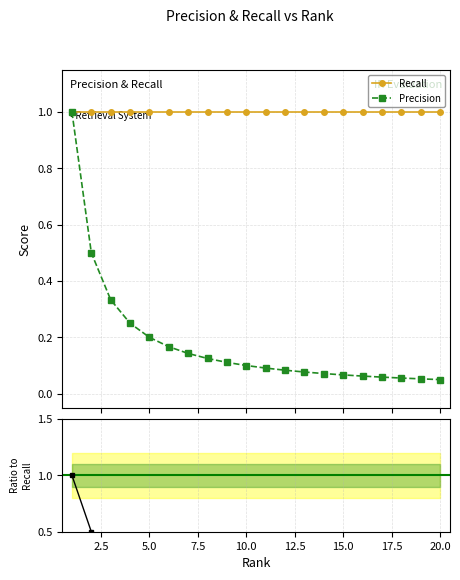

Between 17 and 18, which is larger?

17